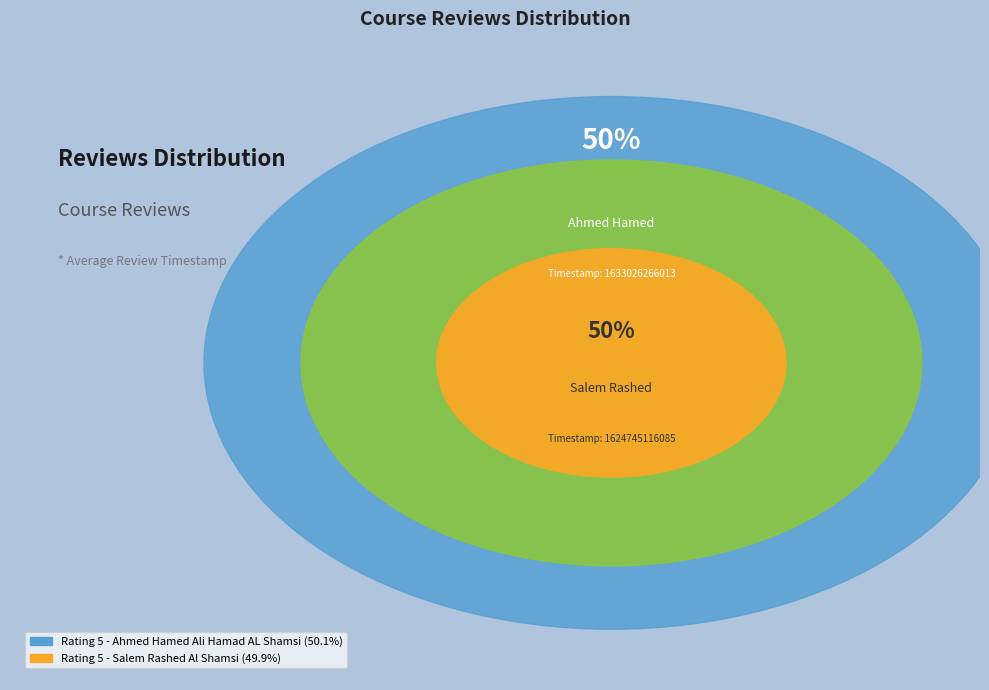

What portion of the pie excludes Rating 5 - Salem Rashed Al Shamsi?

50.1%